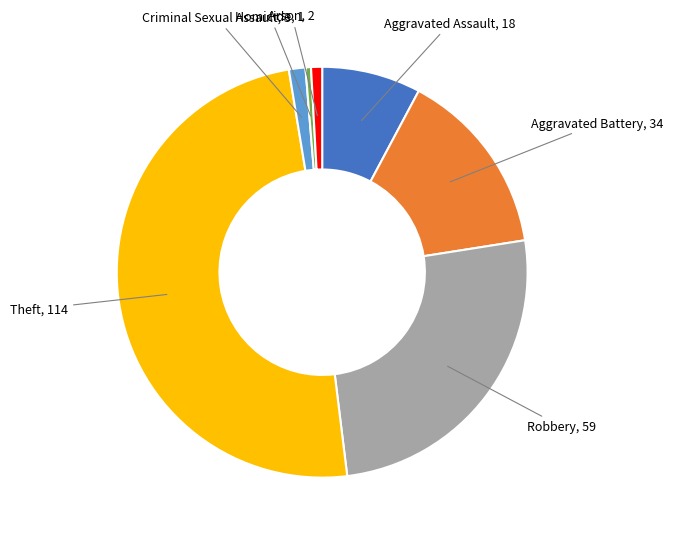

Does Aggravated Assault represent more than half of the total?

No